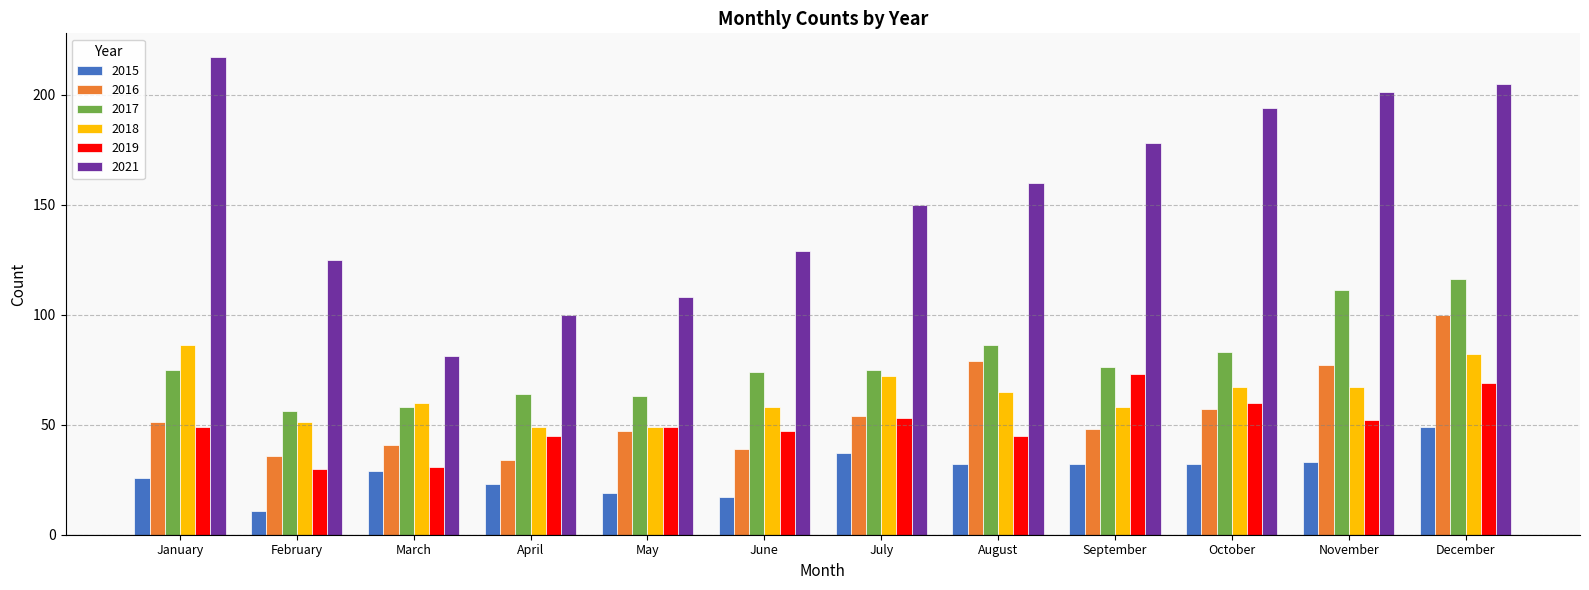

Does the chart contain stacked bars?

No